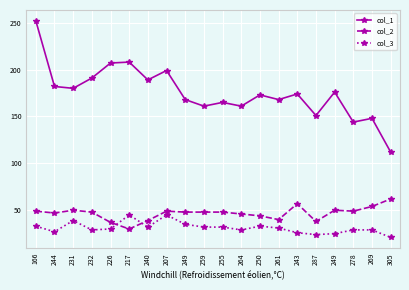

At which category does col_1 reach its first local valley?

231